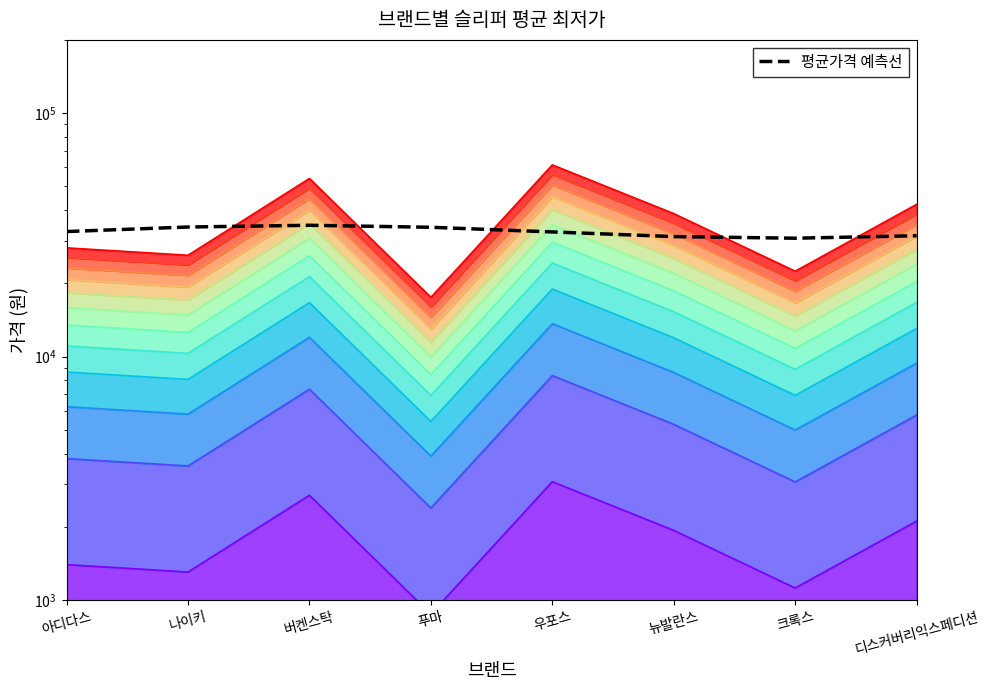

Which has a higher value, 뉴발란스 or 나이키?

나이키